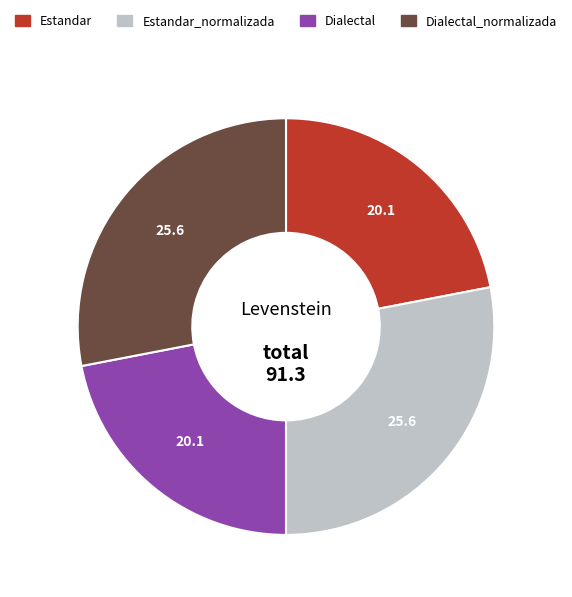

Is there a majority slice in this chart?

No